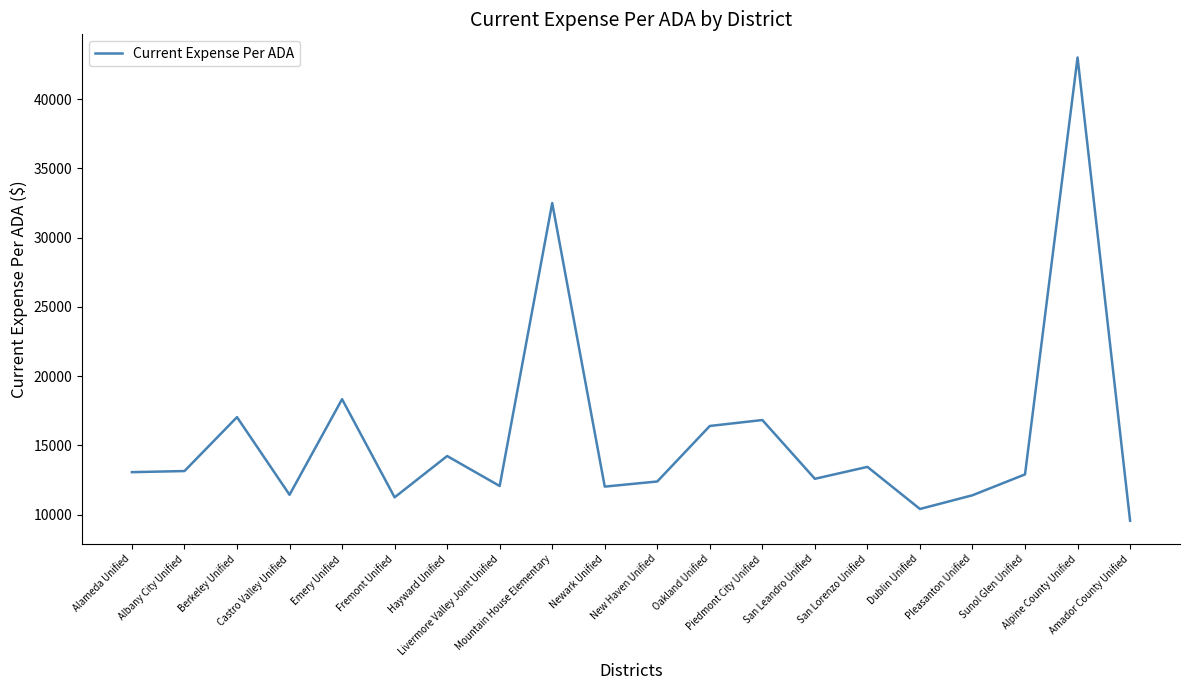

What is the sum of the values at Berkeley Unified and Oakland Unified?

33448.1